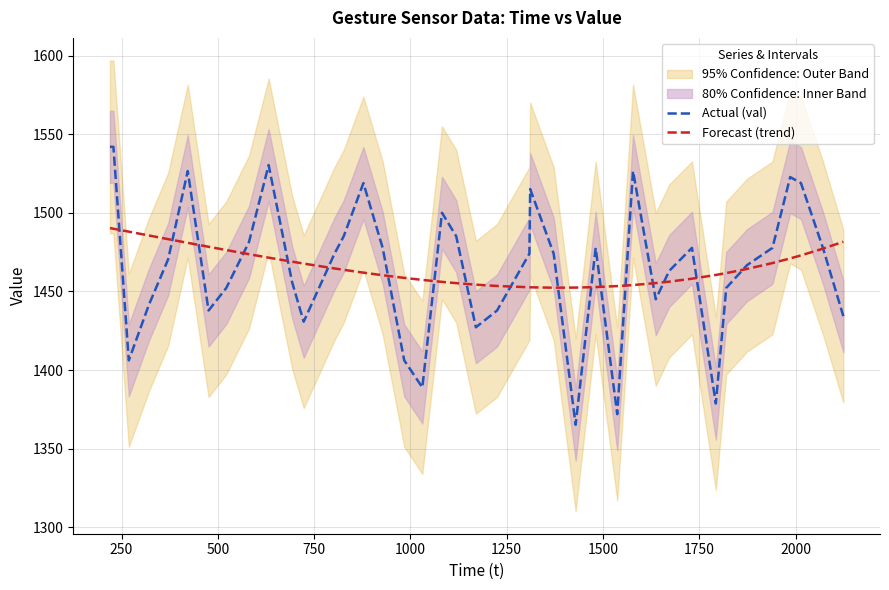

What is the difference between the maximum and minimum values in the Actual (val) series?

176.8